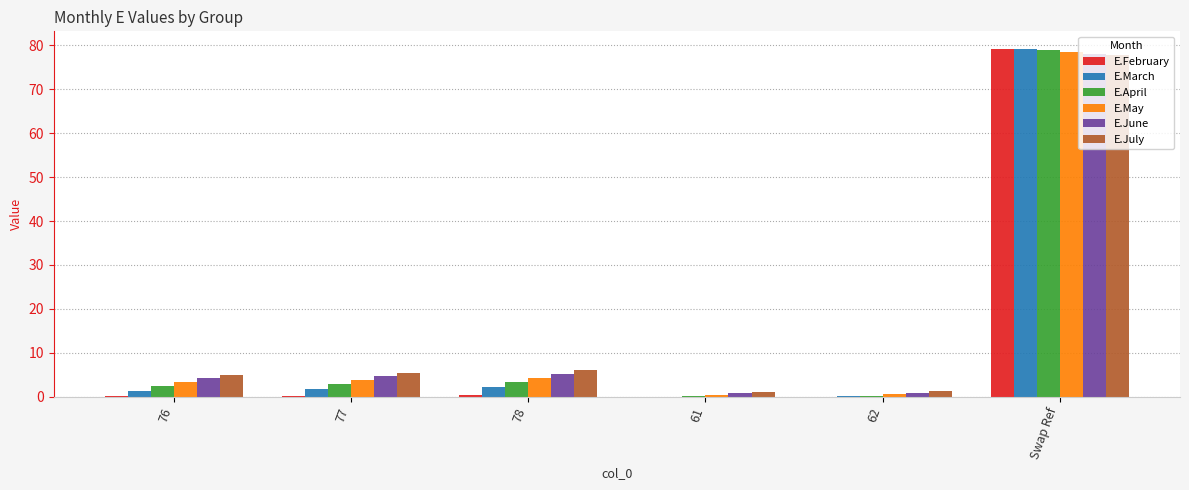

What is the sum of all E.February values?

80.1